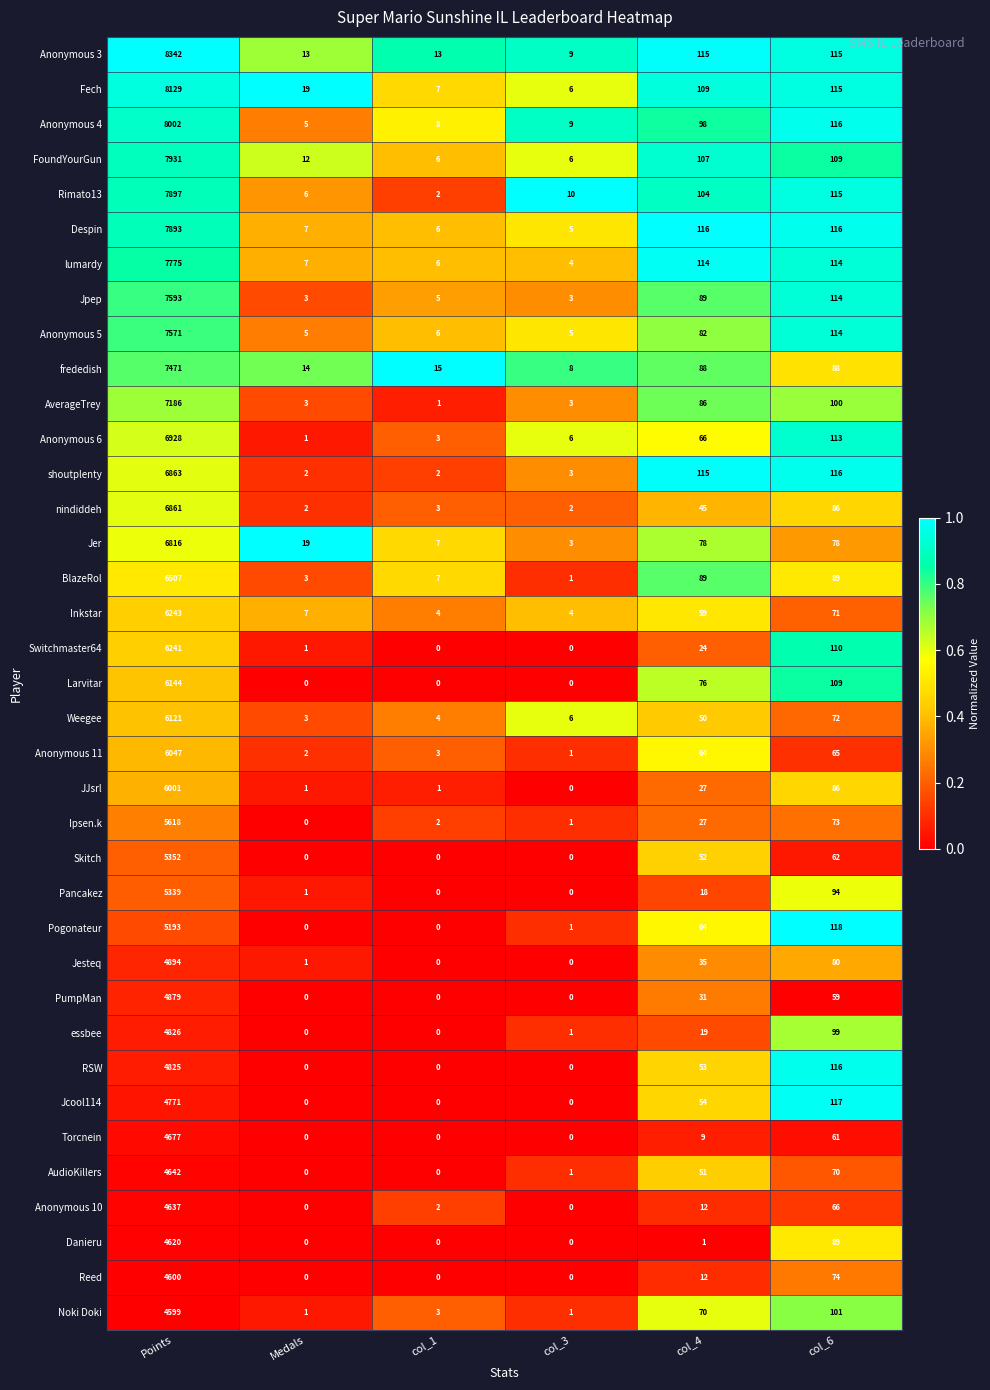

Which series has the largest total across all categories?

Anonymous 3